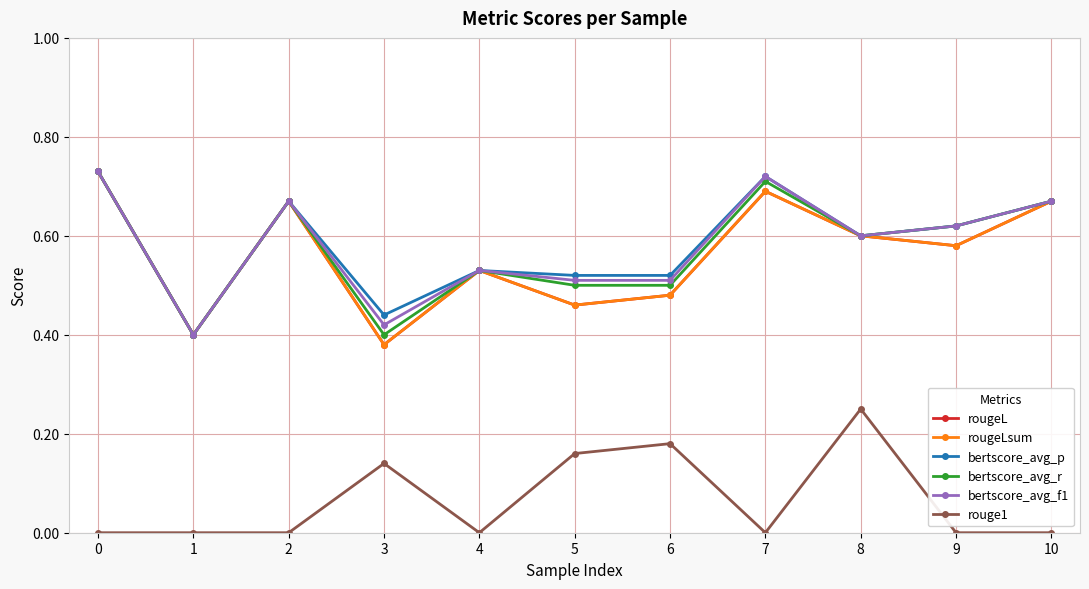

The value of bertscore_avg_r at 0 is 1.3. True or false?

False